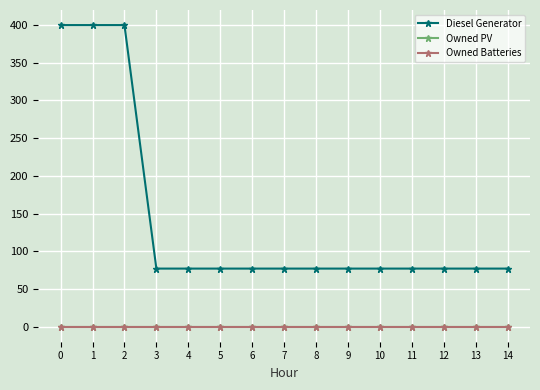

Is it true that Diesel Generator equals 77 at 6?

True